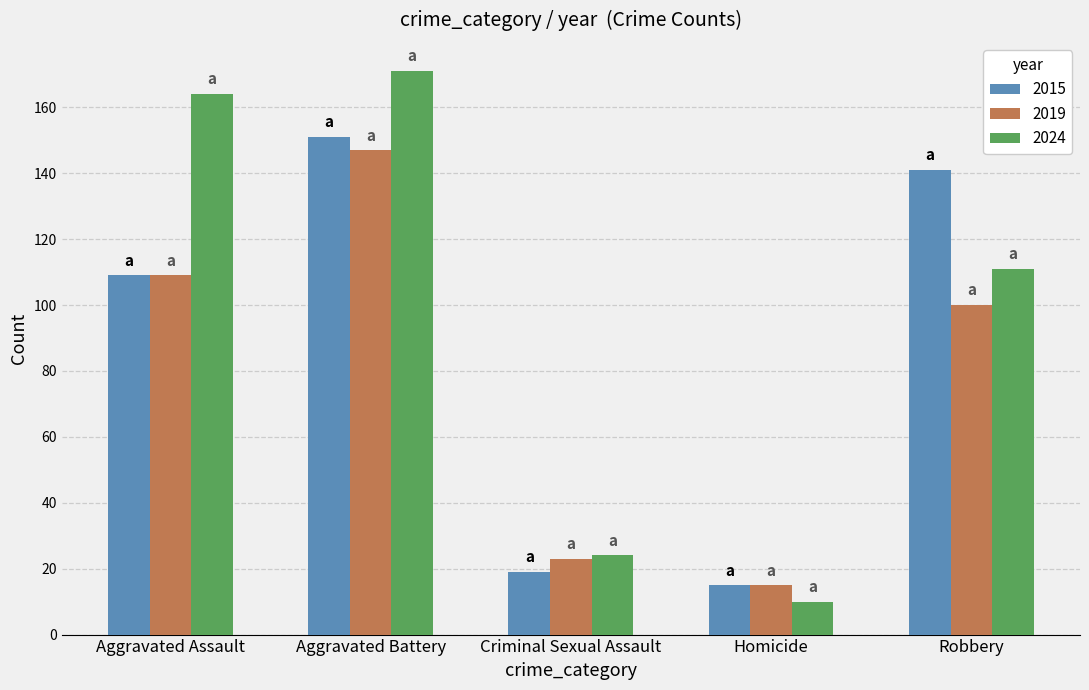

At which category is the sum across all series the highest?

Aggravated Battery